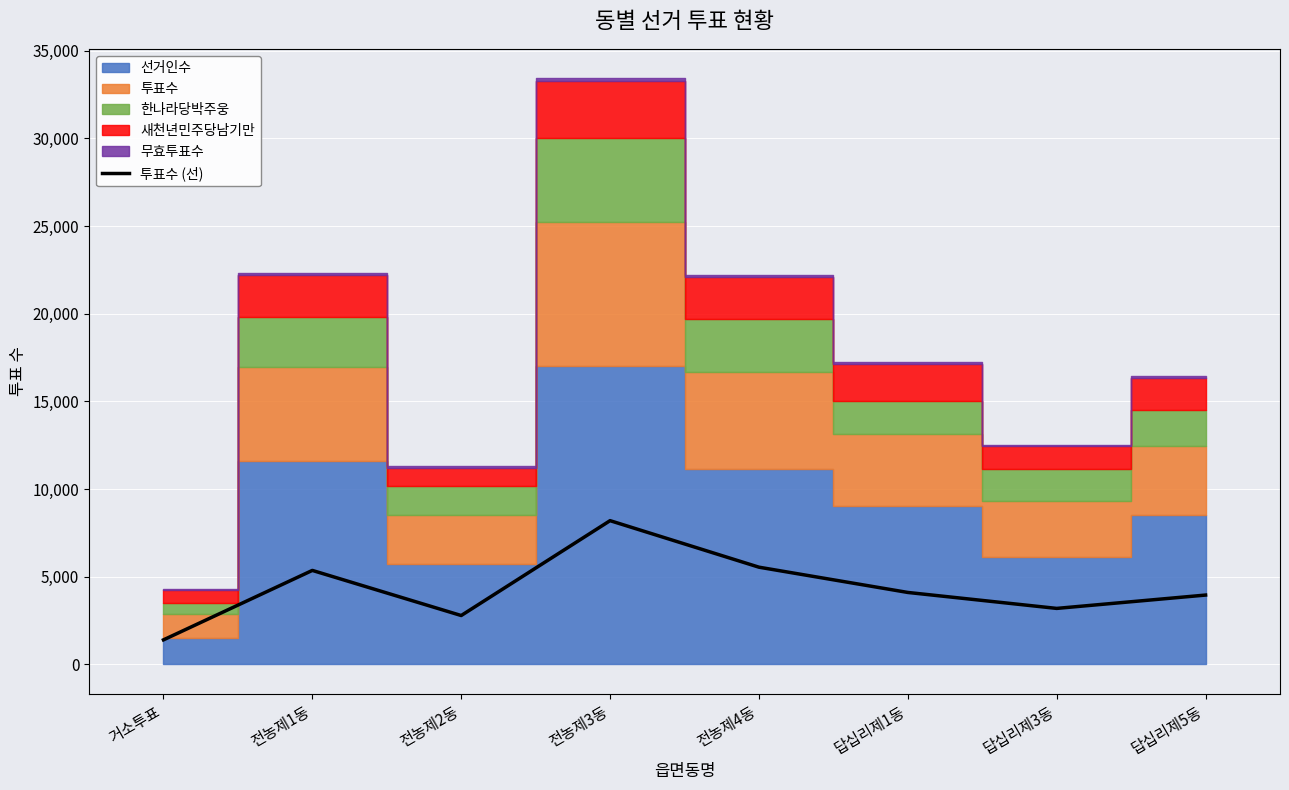

True or false: the data shows 3066 at 전농제1동.

False